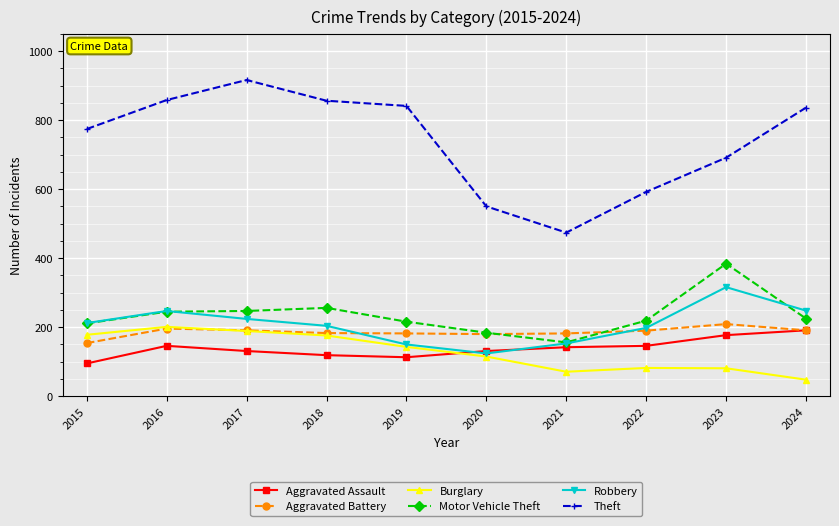

After their last crossing, which series has the higher values: Motor Vehicle Theft or Robbery?

Robbery